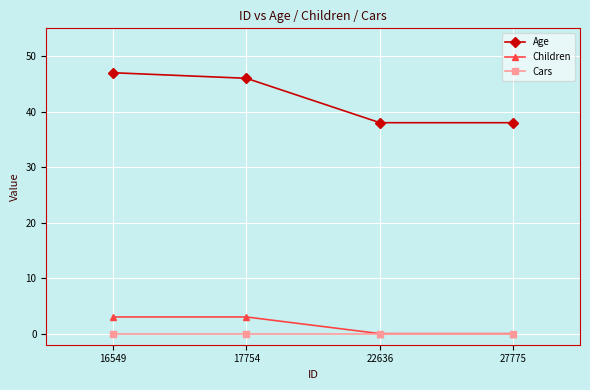

Where does the Age series first go above 46?

16549